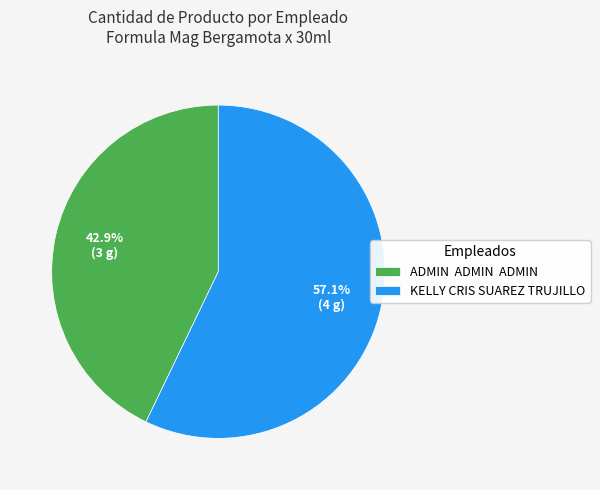

Which has a higher value, ADMIN ADMIN ADMIN or KELLY CRIS SUAREZ TRUJILLO?

KELLY CRIS SUAREZ TRUJILLO